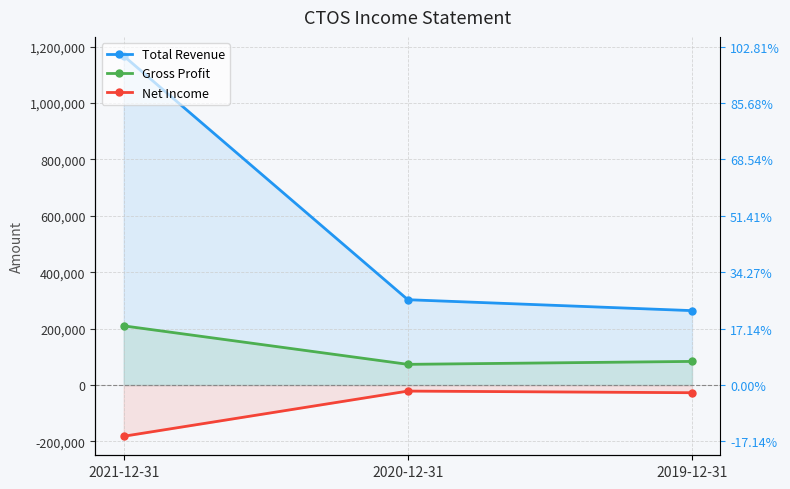

Where is Total Revenue nearest to the value 715600?

2020-12-31